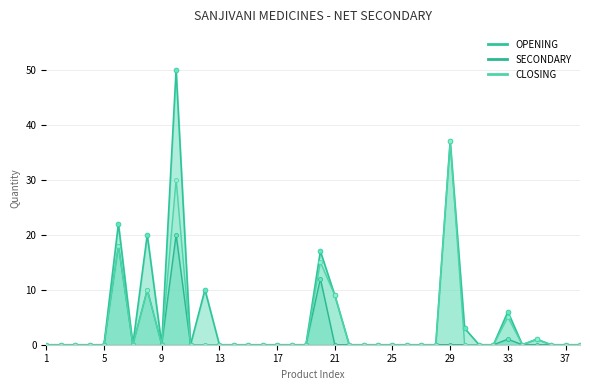

What are all the series names shown in the legend?

OPENING, SECONDARY, CLOSING